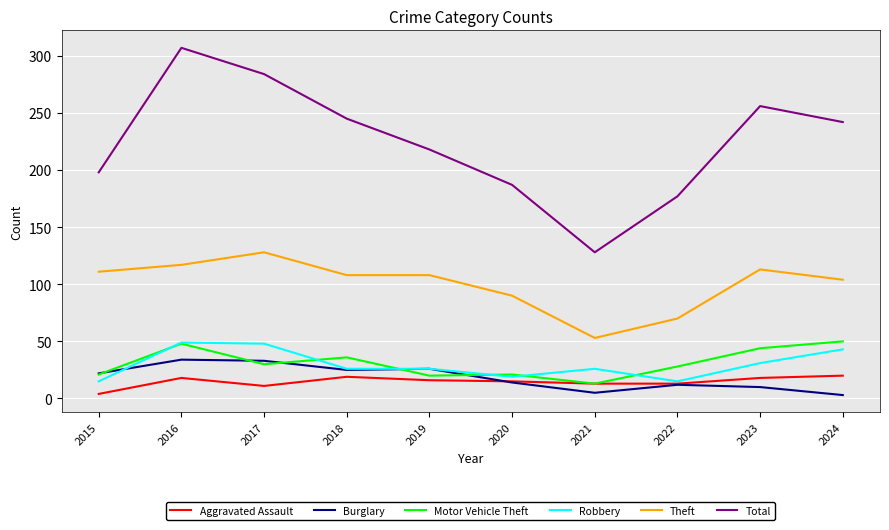

Is this an area chart (filled region under the line)?

No